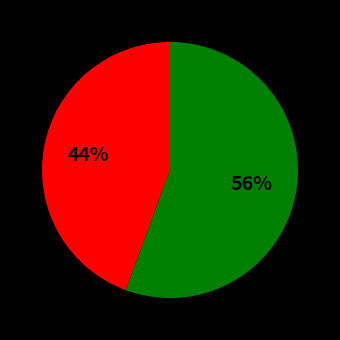

To the nearest percent, what is the average slice percentage?

50%